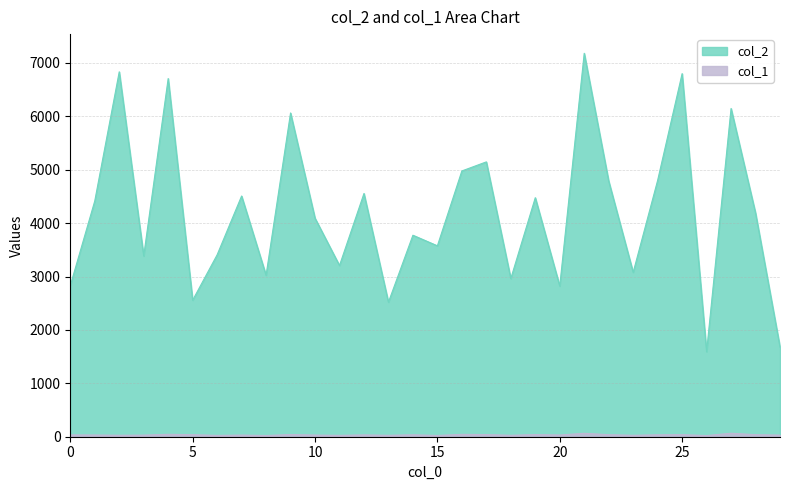

True or false: col_2 and col_1 cross at least once.

False